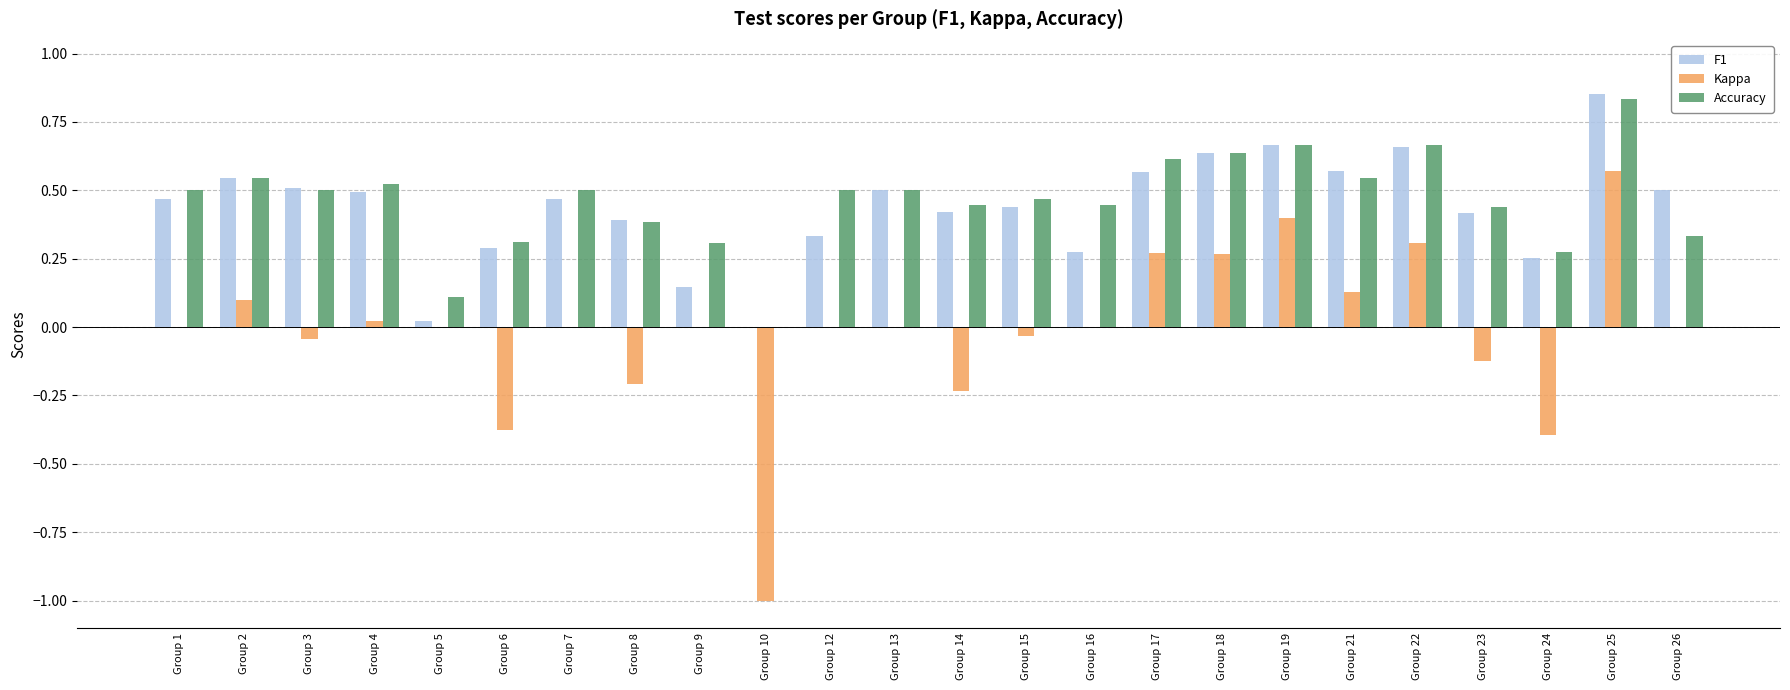

At which category is the sum across all series the highest?

Group 25